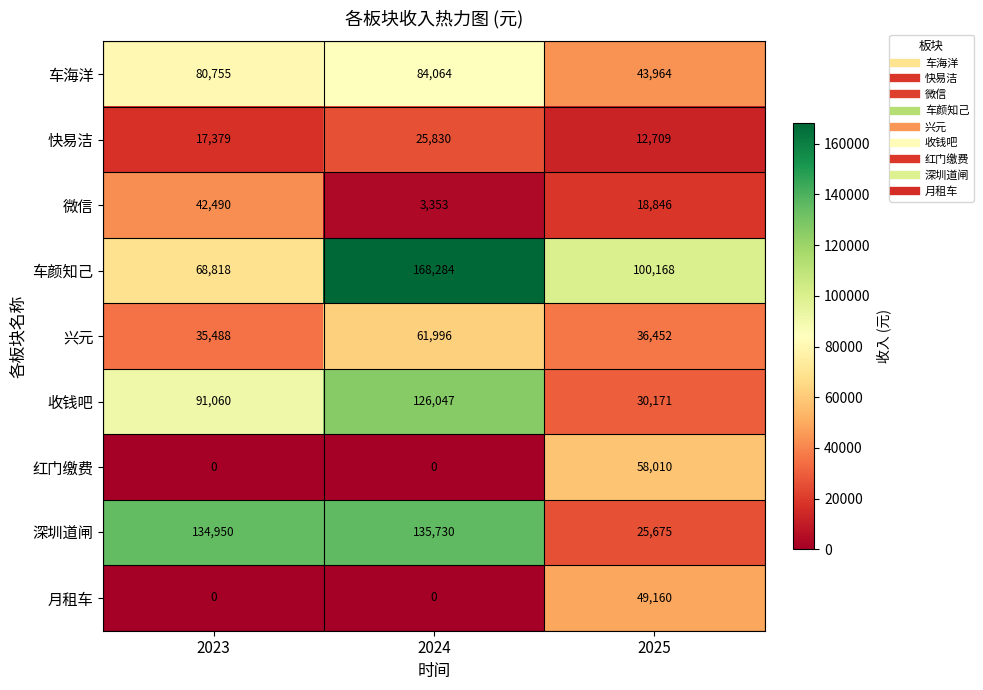

Where does the 兴元 series first go above 36452?

2024